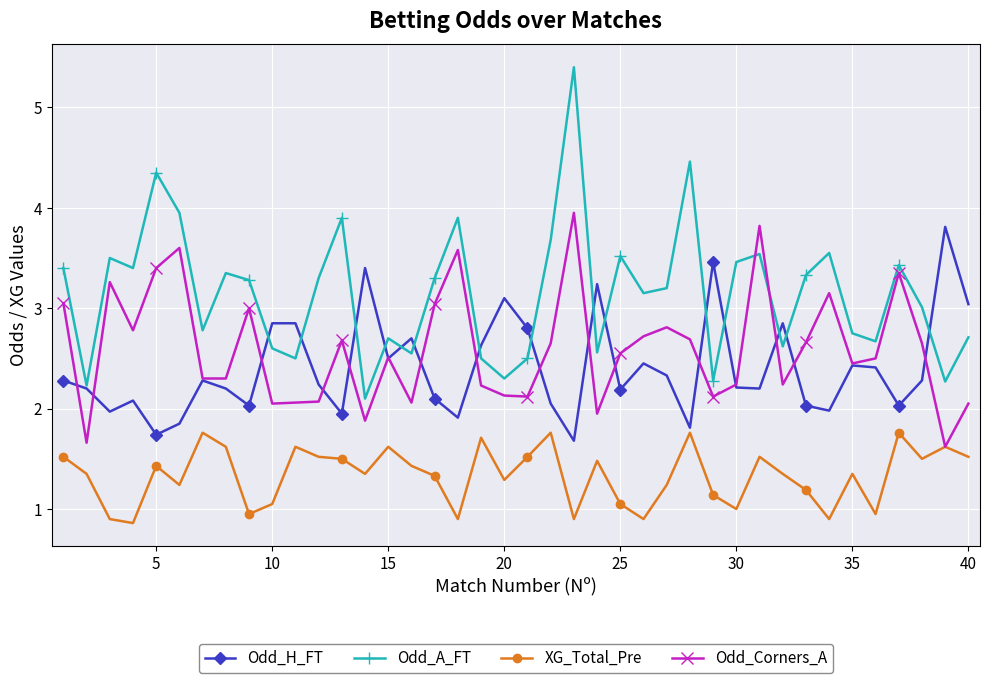

Which series has the largest range (max minus min)?

Odd_A_FT